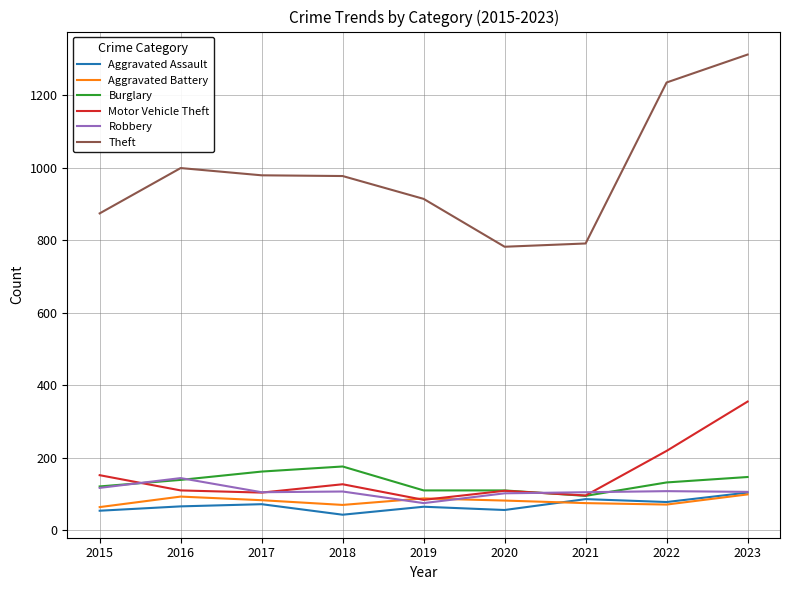

True or false: Theft has more than 2 points higher than both neighbors.

False